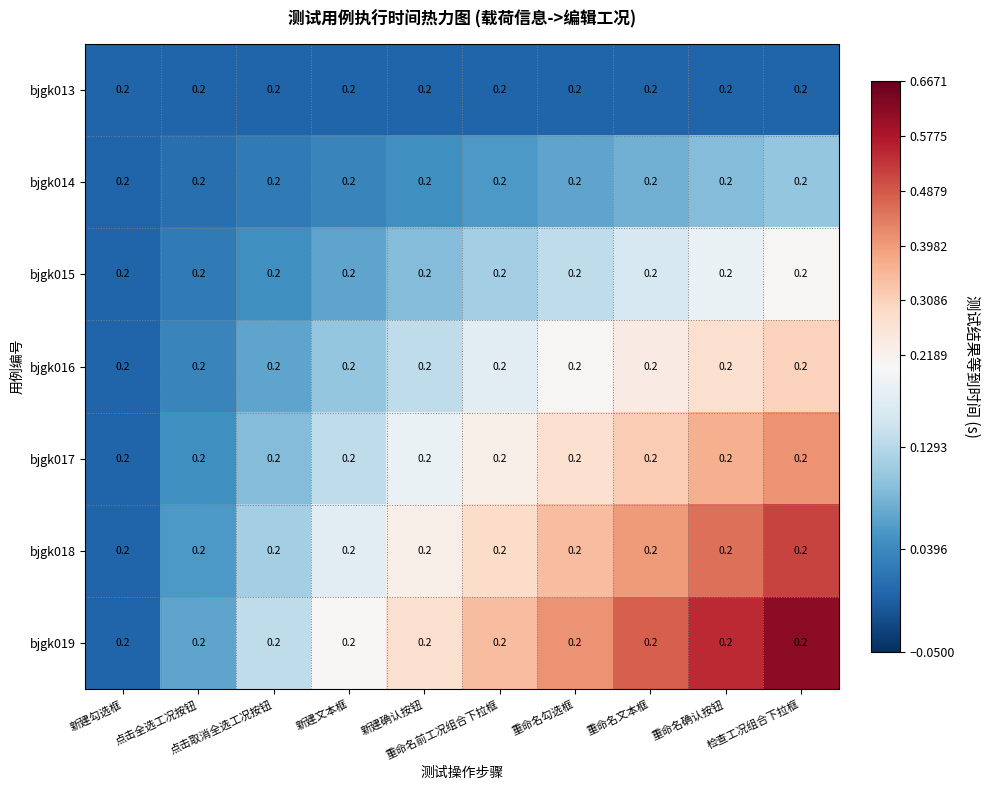

What is the spread (max minus min) of values at 重命名勾选框?

0.4